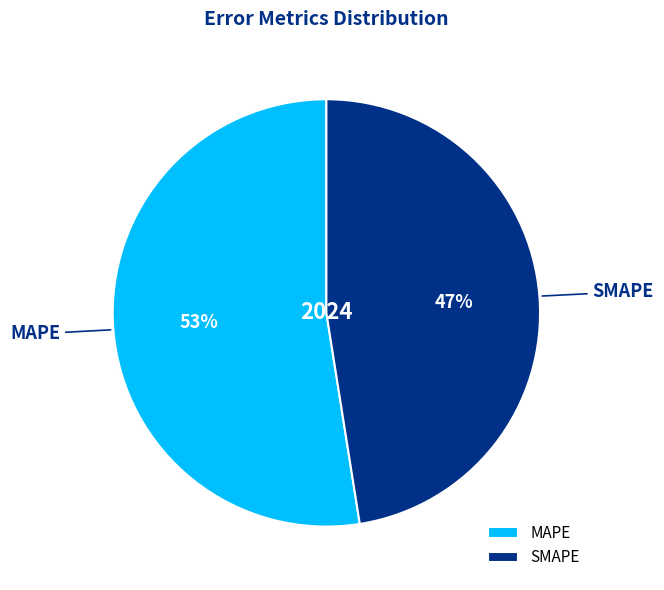

What is the ratio of the value at SMAPE to the value at MAPE?

0.9